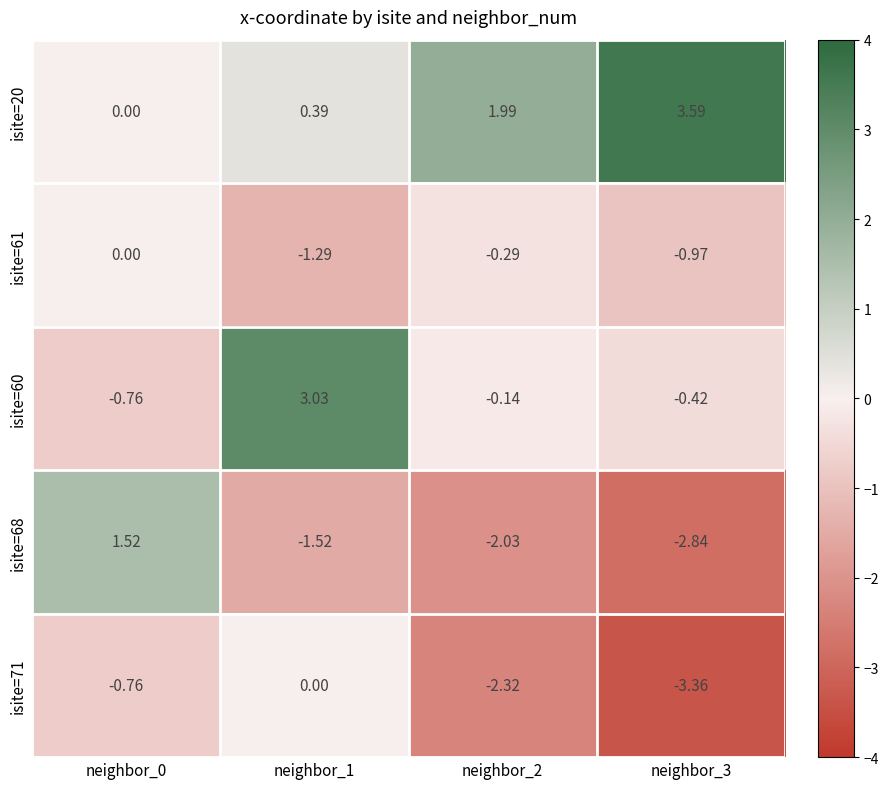

What is the difference between the highest and lowest values at neighbor_1?

4.6